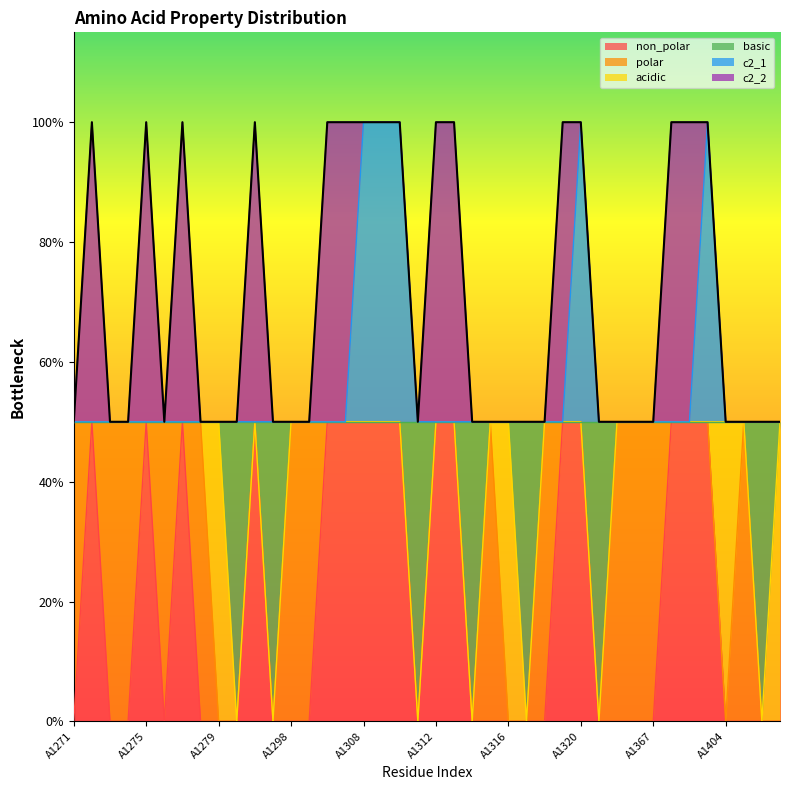

What are all the series names shown in the legend?

non_polar, polar, acidic, basic, c2_1, c2_2